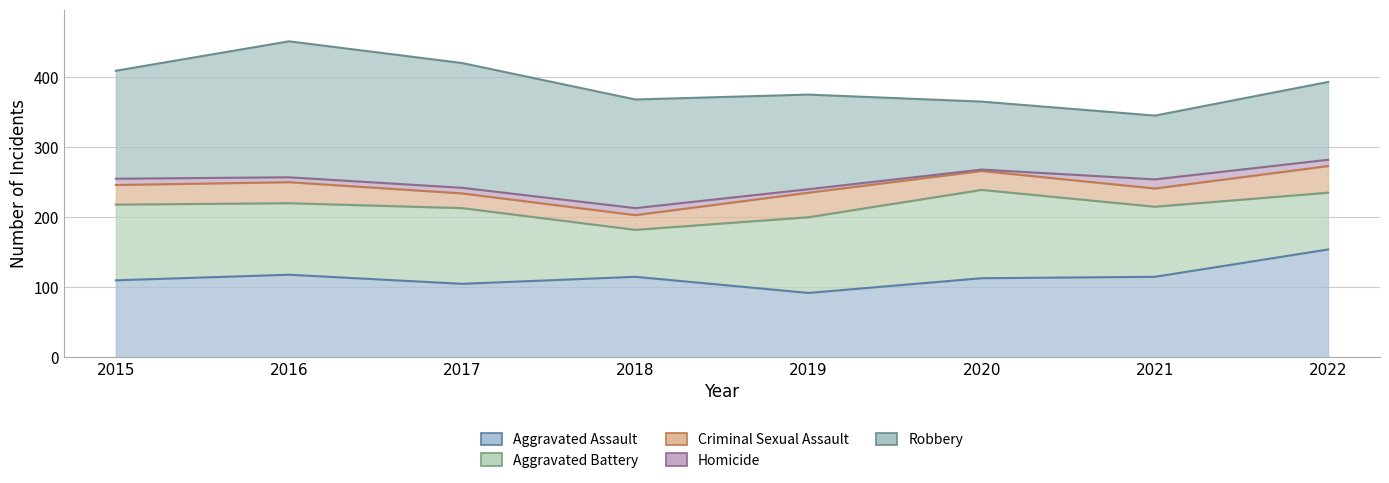

After their last crossing, which series has the higher values: Aggravated Assault or Aggravated Battery?

Aggravated Assault